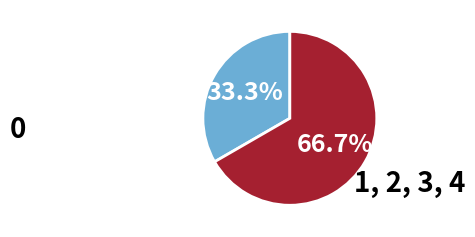

Is there a majority slice in this chart?

Yes